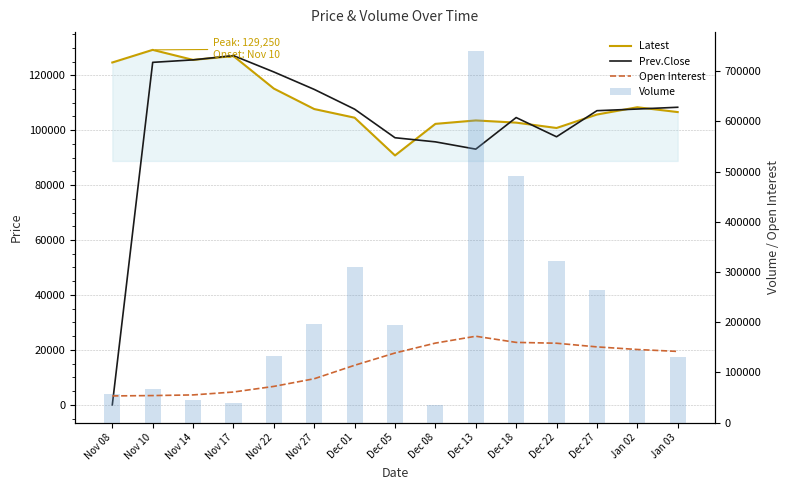

What is the spread (max minus min) of values at Jan 02?

37902